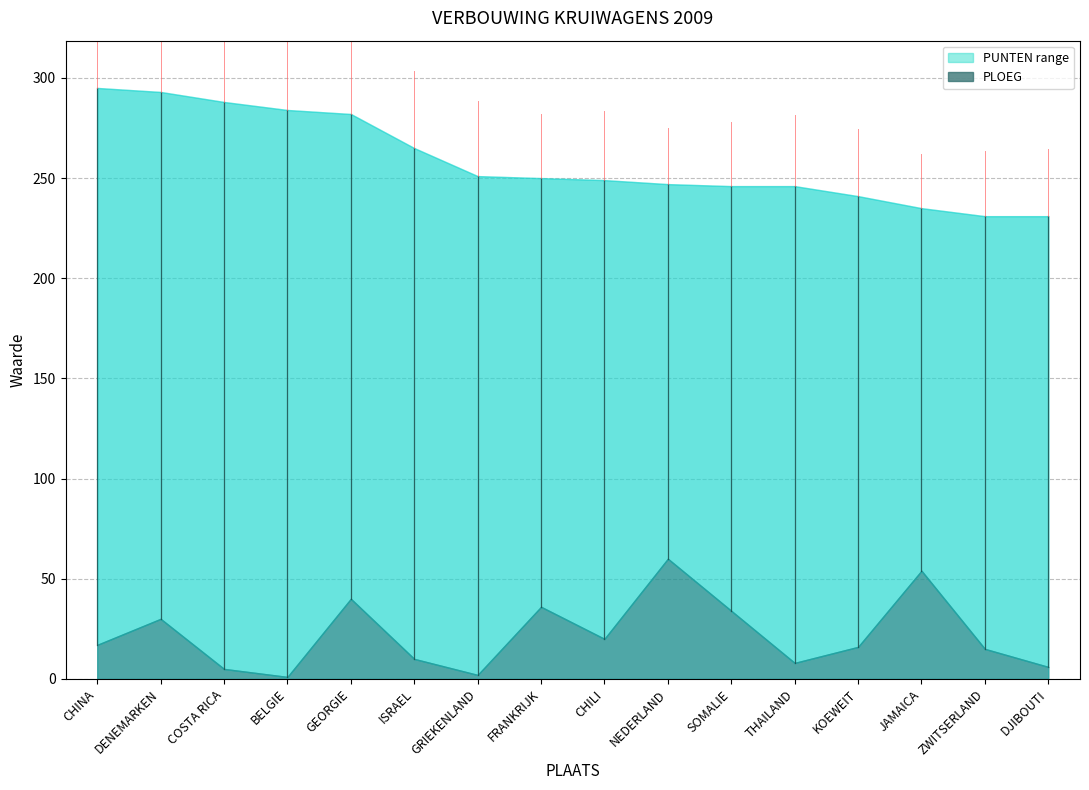

What is the total value across all series at ZWITSERLAND?

246